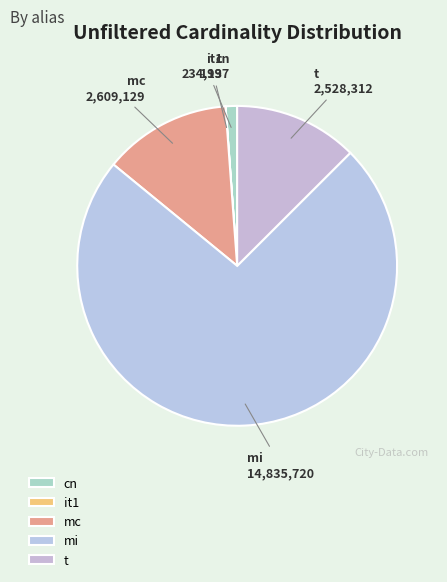

What is the largest slice in the pie chart?

mi